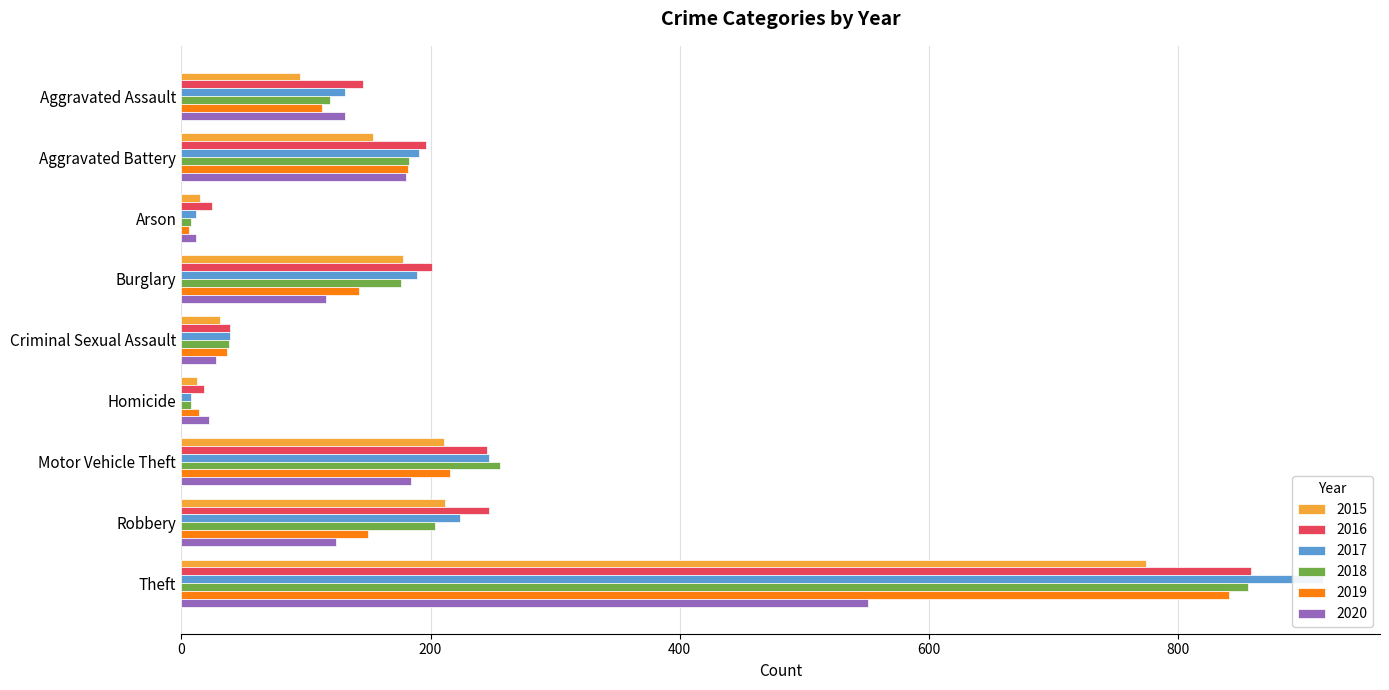

How many bars are there in total?

54